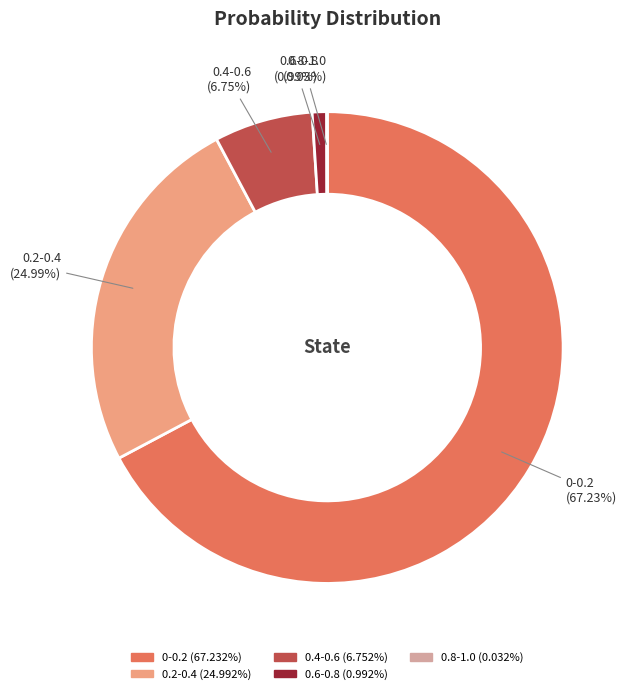

What percentage is NOT represented by 0.6-0.8?

99.0%